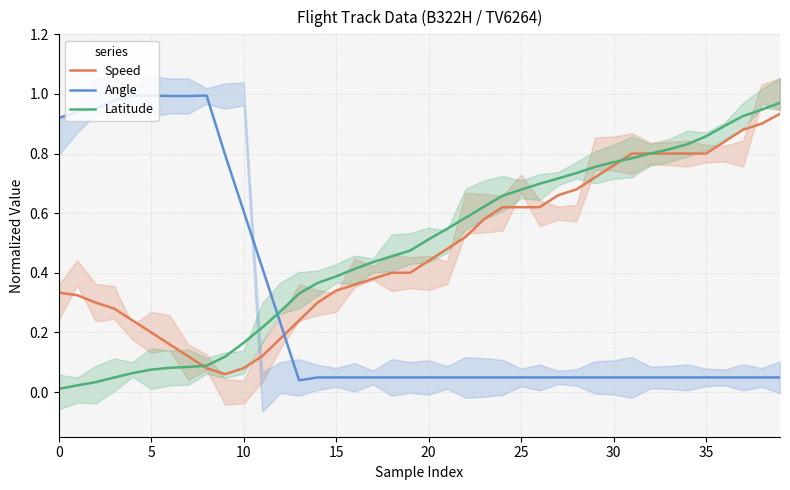

Between 39 and 33, which is larger?

39